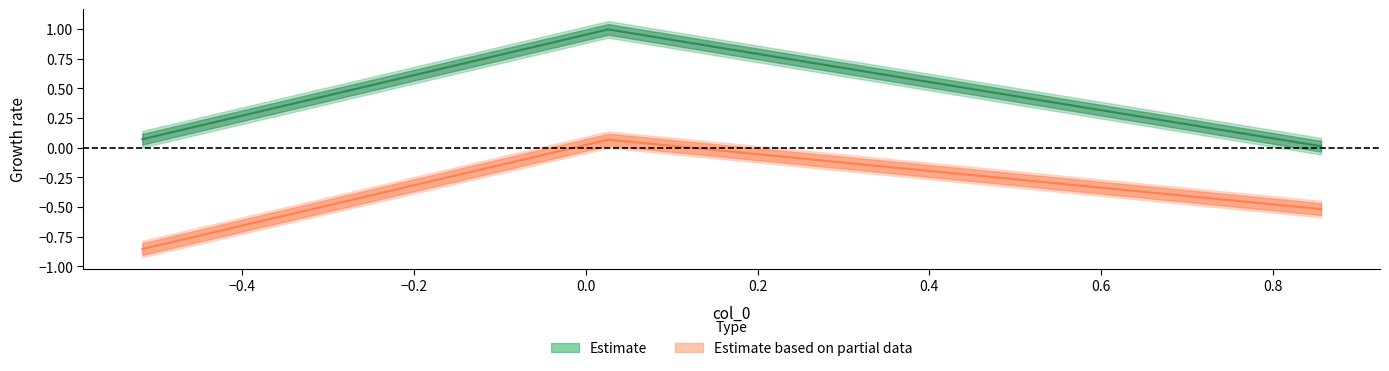

What is the difference between the maximum and minimum values in the col_1 series?

1.0